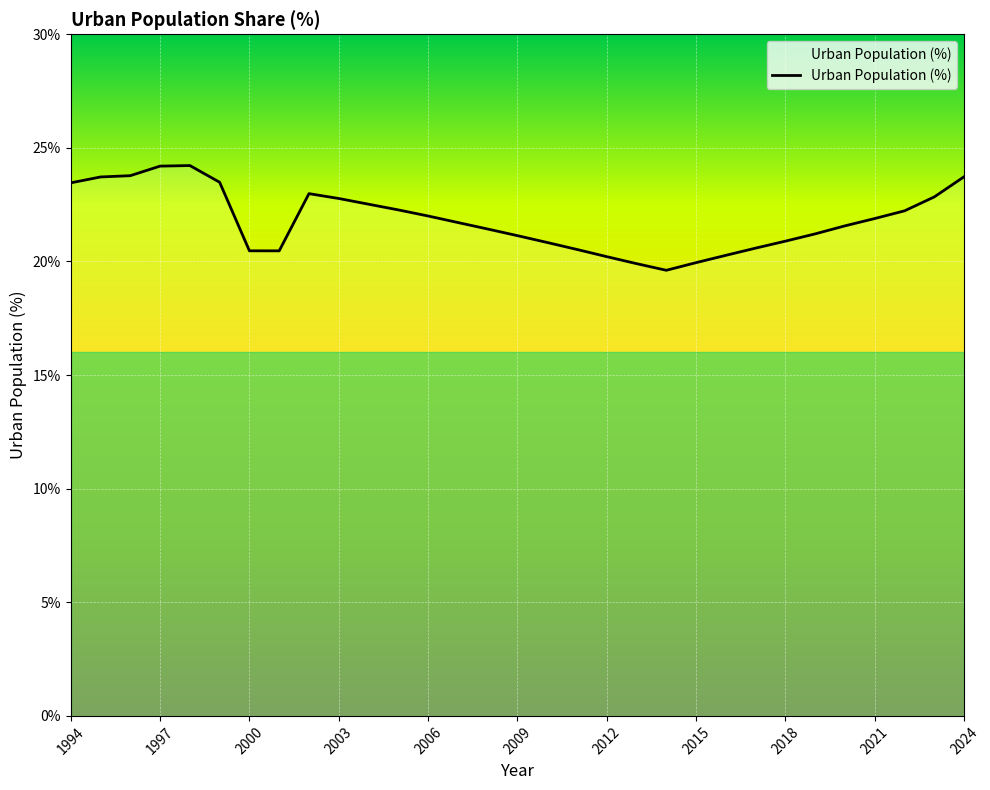

What is the minimum value shown in the chart?

19.6